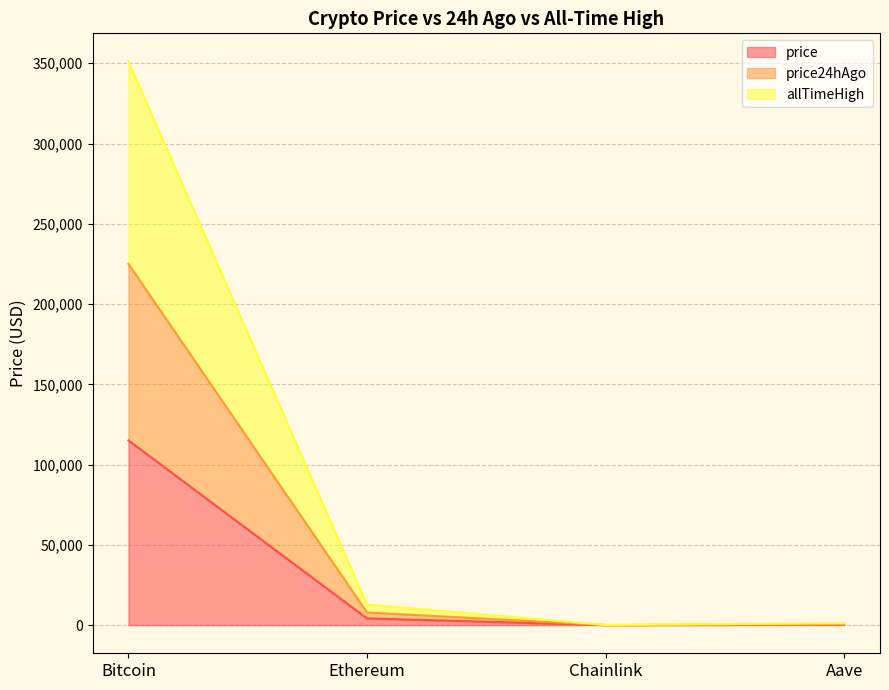

At which label does price24hAgo first exceed 7828?

Bitcoin